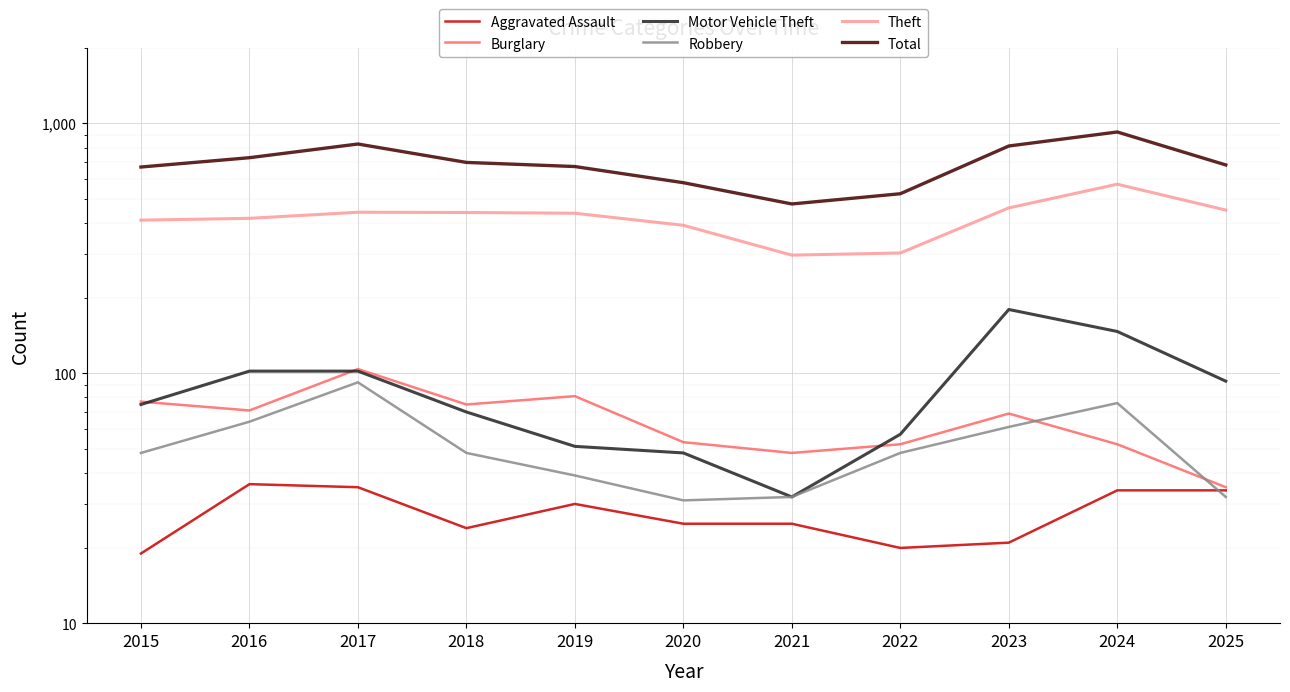

Reading left to right, list all the values displayed in this chart.

Aggravated Assault: 2015=19	2016=36	2017=35	2018=24	2019=30	2020=25	2021=25	2022=20	2023=21	2024=34	2025=34
Burglary: 2015=77	2016=71	2017=104	2018=75	2019=81	2020=53	2021=48	2022=52	2023=69	2024=52	2025=35
Motor Vehicle Theft: 2015=75	2016=102	2017=102	2018=70	2019=51	2020=48	2021=32	2022=57	2023=180	2024=147	2025=93
Robbery: 2015=48	2016=64	2017=92	2018=48	2019=39	2020=31	2021=32	2022=48	2023=61	2024=76	2025=32
Theft: 2015=410	2016=417	2017=441	2018=440	2019=437	2020=391	2021=297	2022=303	2023=459	2024=571	2025=450
Total: 2015=669	2016=729	2017=827	2018=698	2019=672	2020=579	2021=476	2022=523	2023=812	2024=924	2025=682